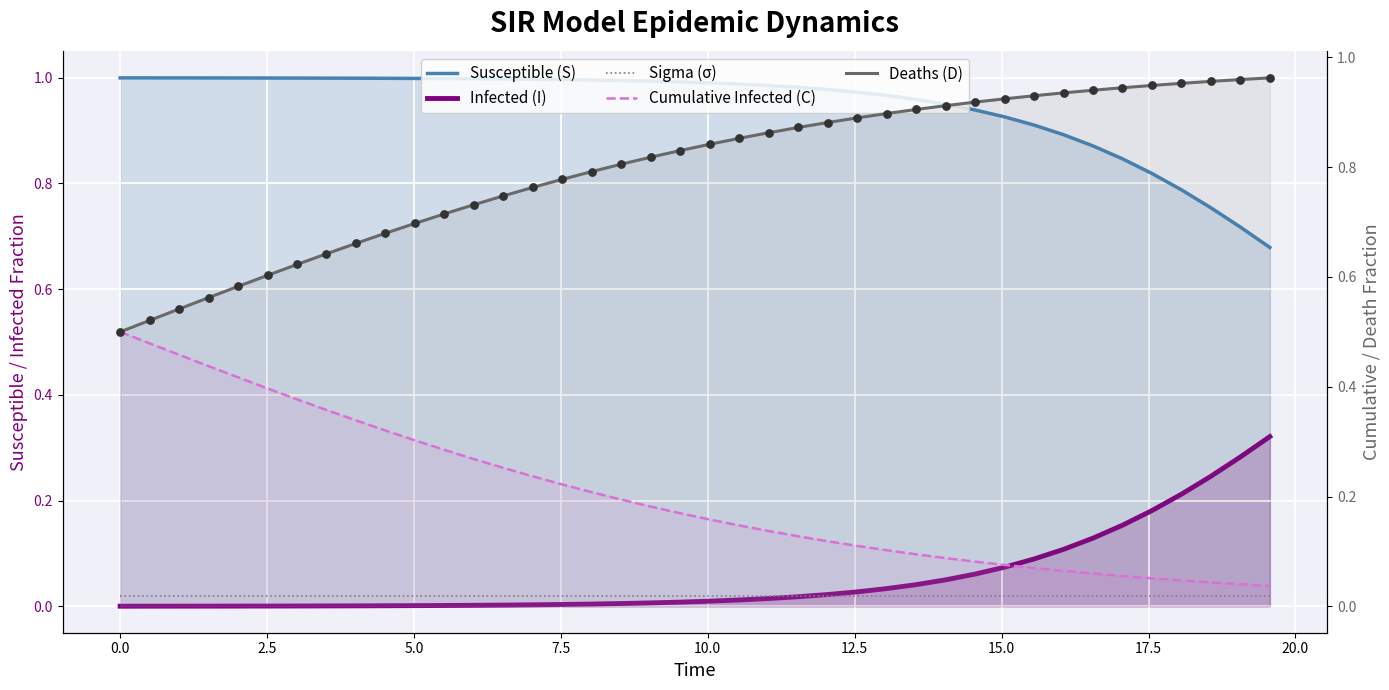

Is the value of I at 24 greater than the value of D at 35?

No